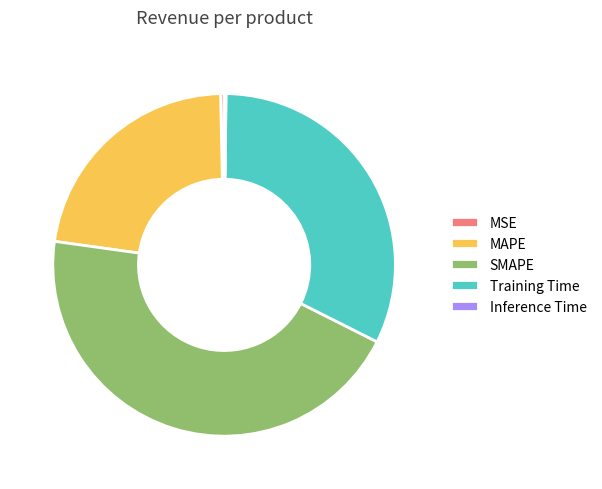

Do MSE and MAPE together represent more than half of the pie?

No